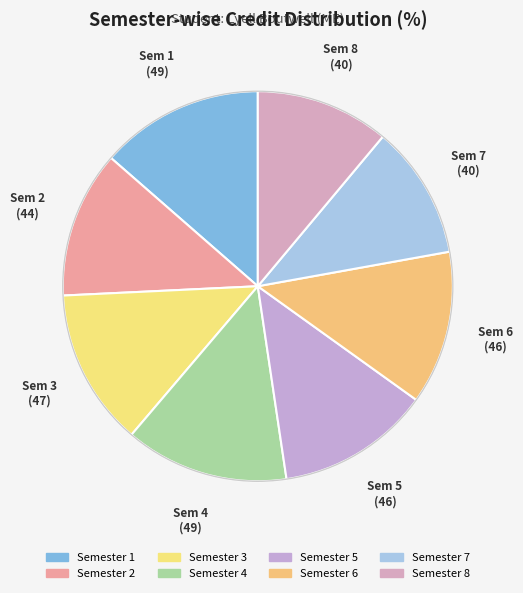

How many segments does this pie chart have?

8